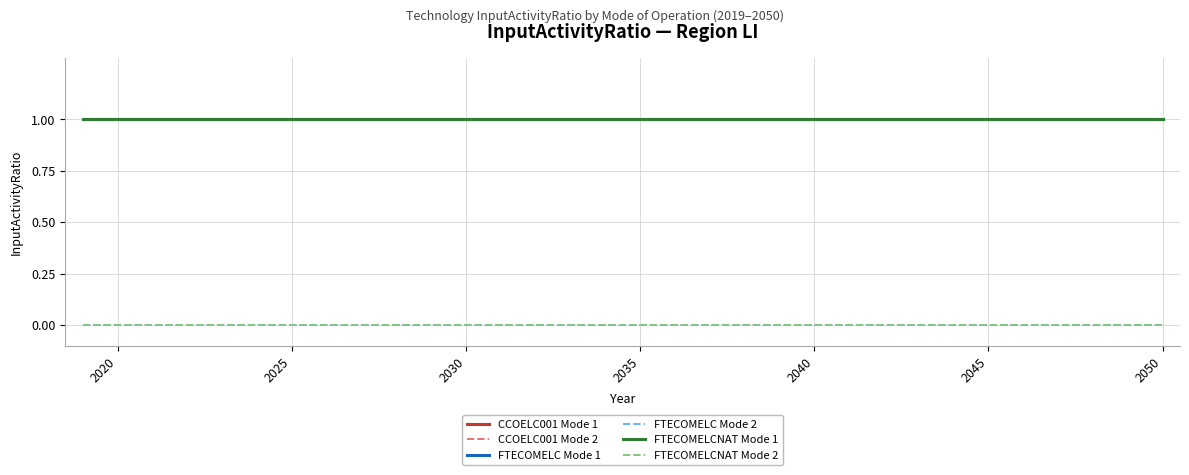

Which series has the widest spread of values?

CCOELC001 Mode 1